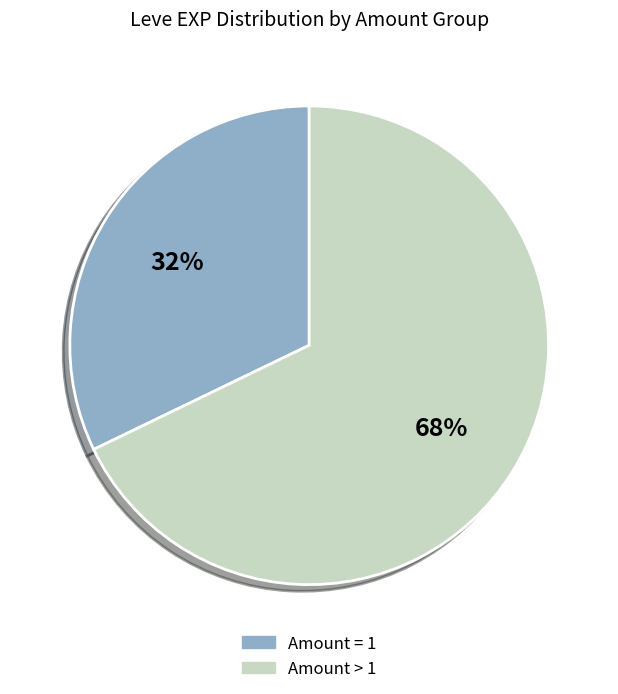

To the nearest percent, what is the difference between the largest and smallest slice percentages?

36%